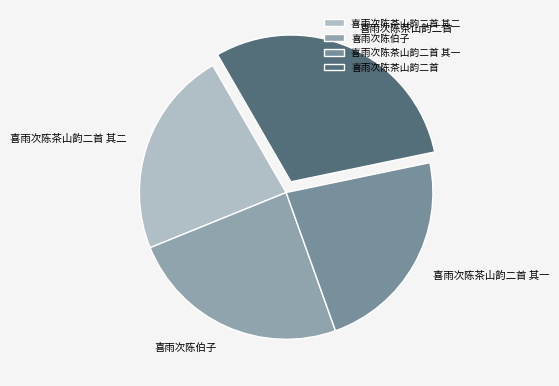

Combined, do 喜雨次陈茶山韵二首 and 喜雨次陈伯子 account for over 50%?

Yes